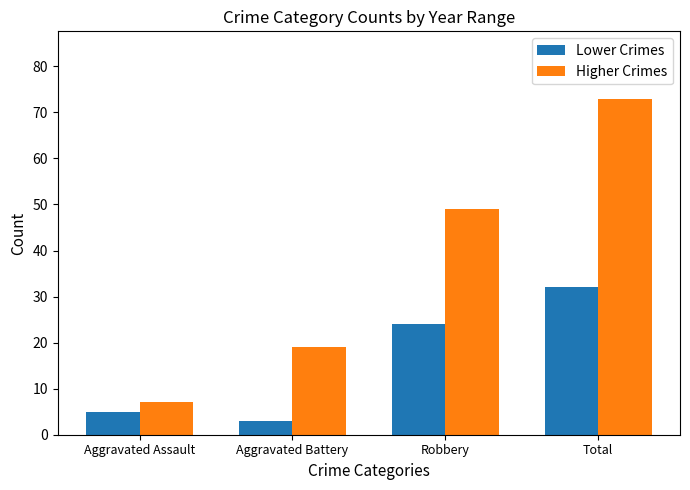

What is the difference between the Higher Crimes values at Aggravated Assault and Aggravated Battery?

12